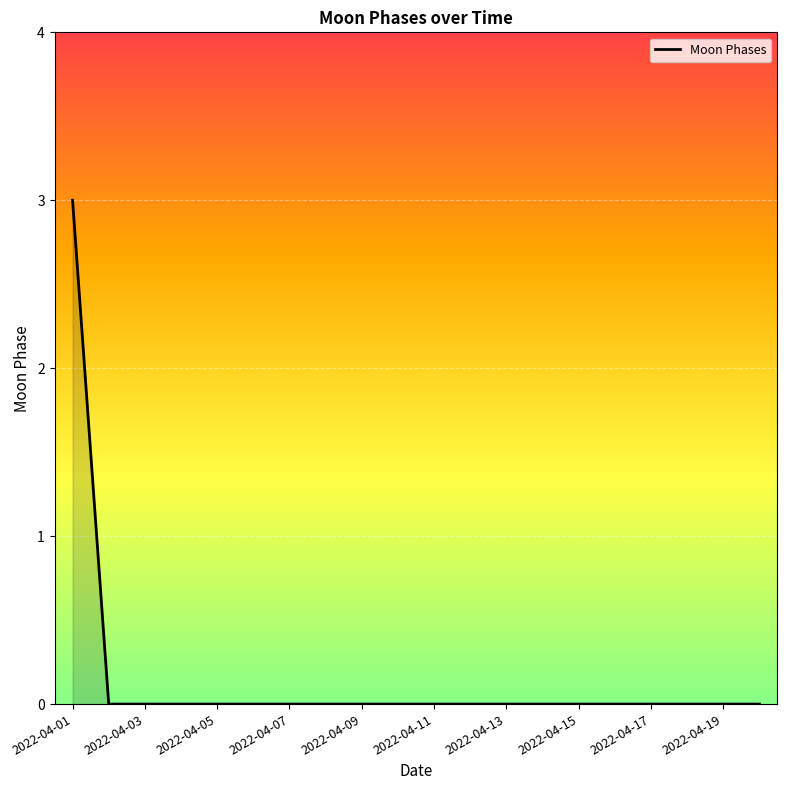

What is the greatest value displayed?

3